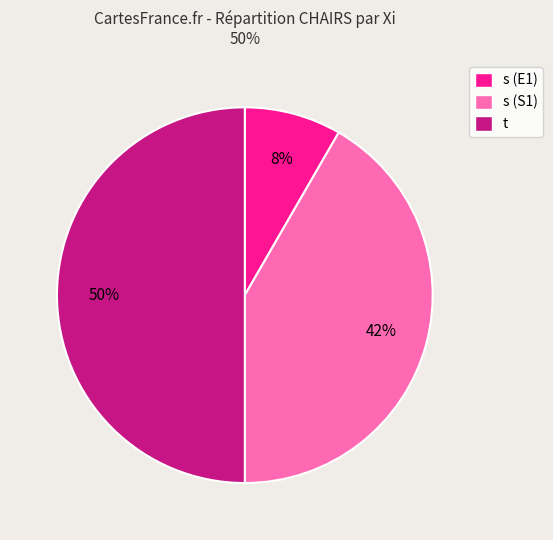

Is s (S1) the majority of the pie?

No